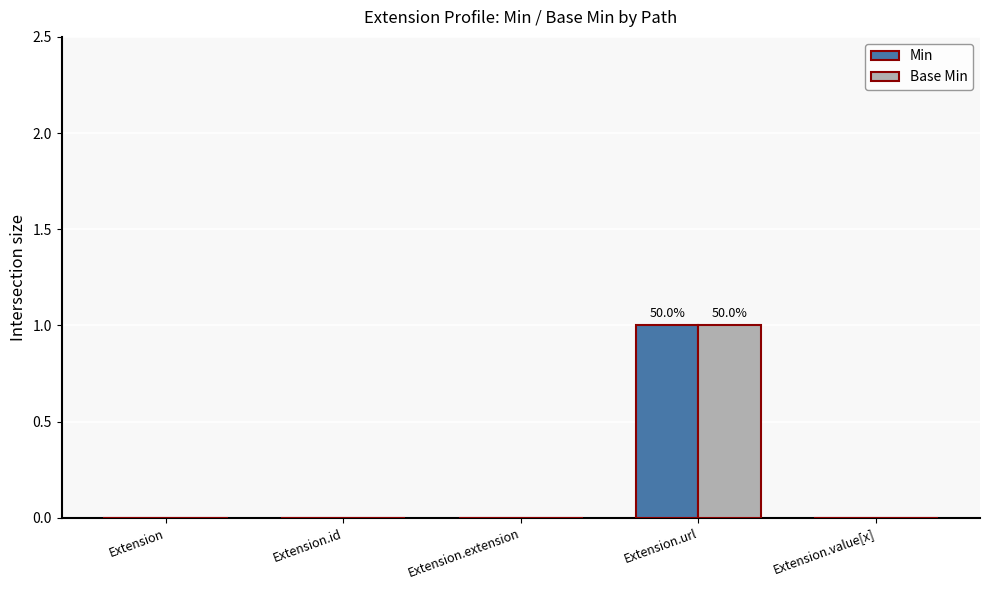

The value of Base Min at Extension is 0. True or false?

True